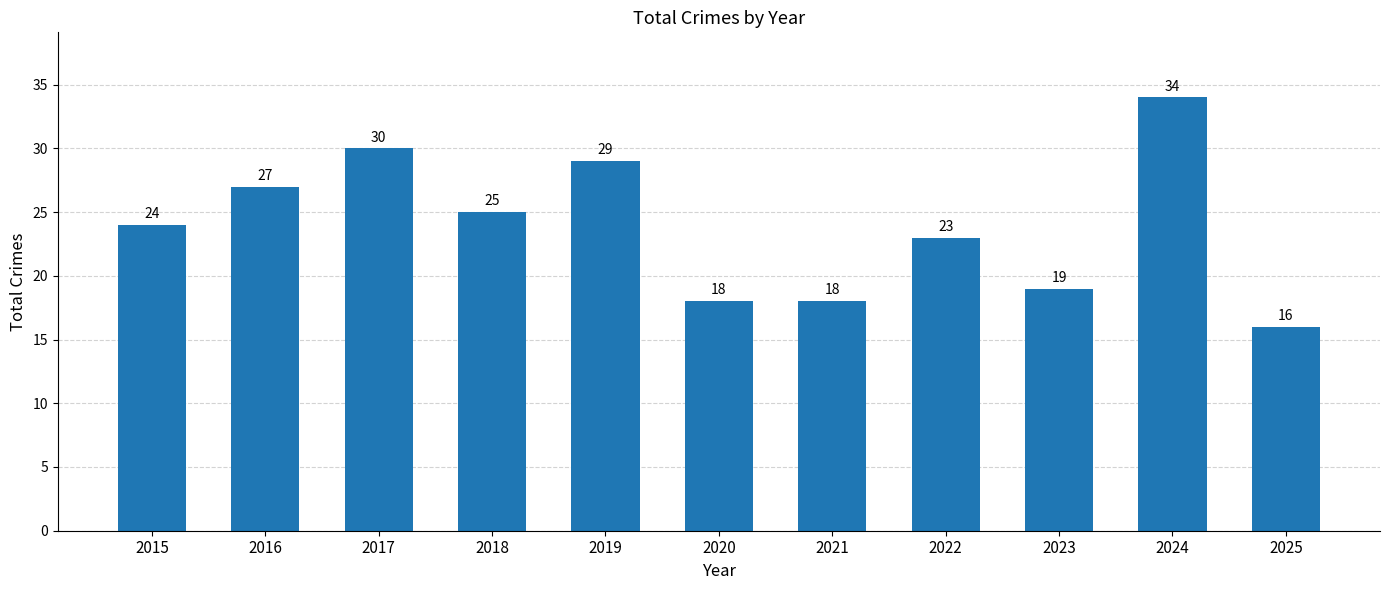

Where is the data nearest to the value 25?

2018